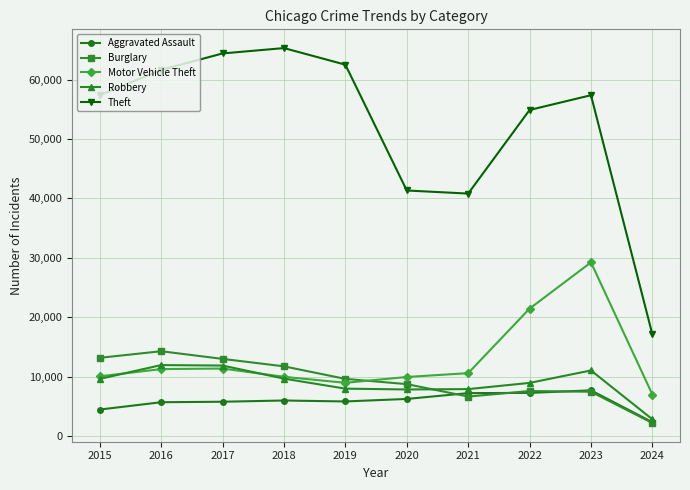

Is the value of Burglary at 2021 greater than the value of Motor Vehicle Theft at 2022?

No